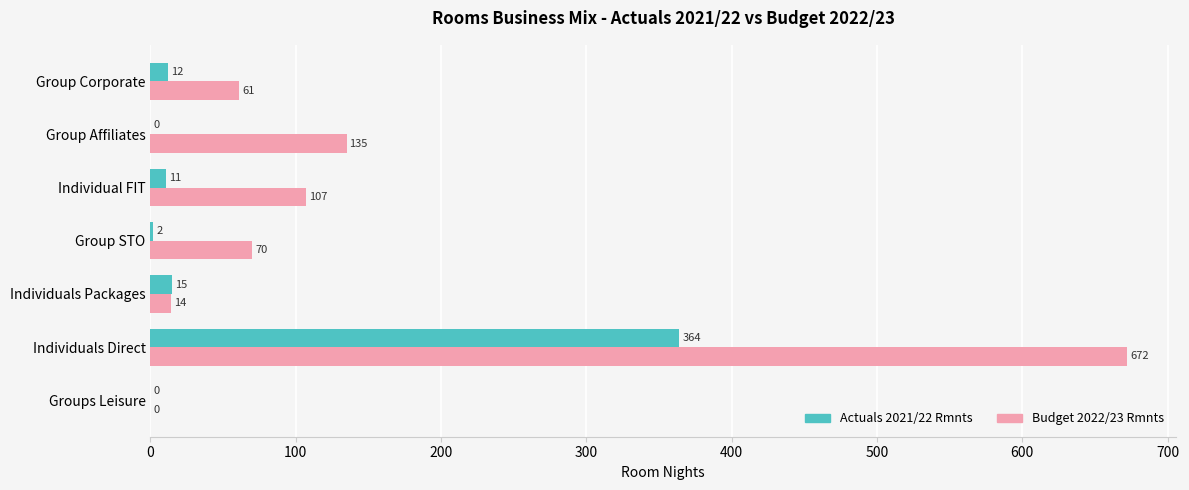

Which series changed the most between Group STO and Group Affiliates?

Budget 2022/23 Rmnts